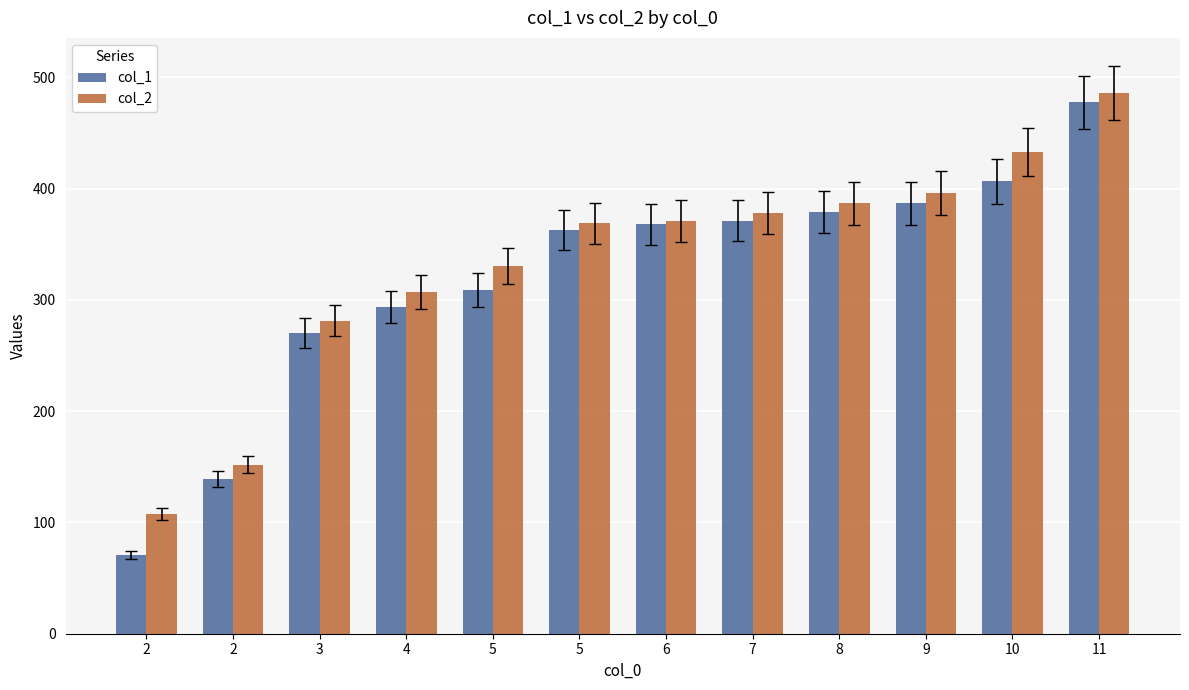

How many distinct data groups are displayed?

2